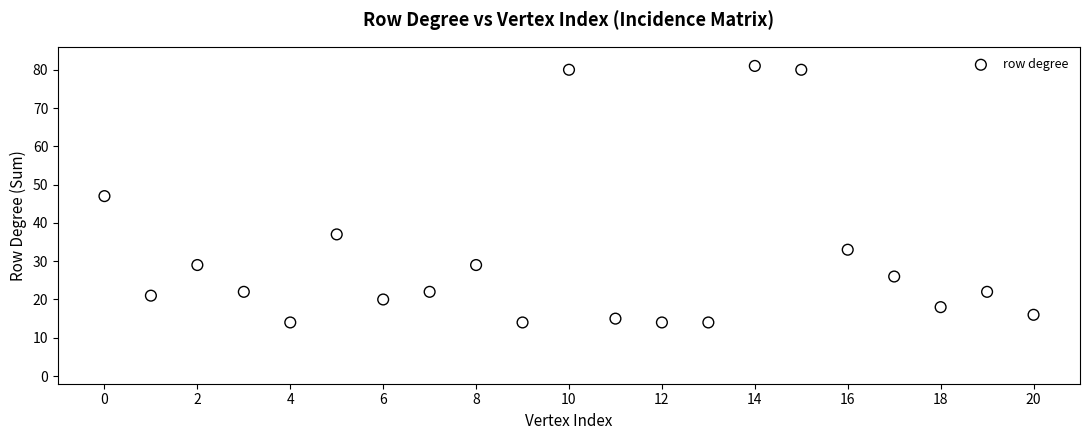

What is the range of Y values (max minus min)?

67